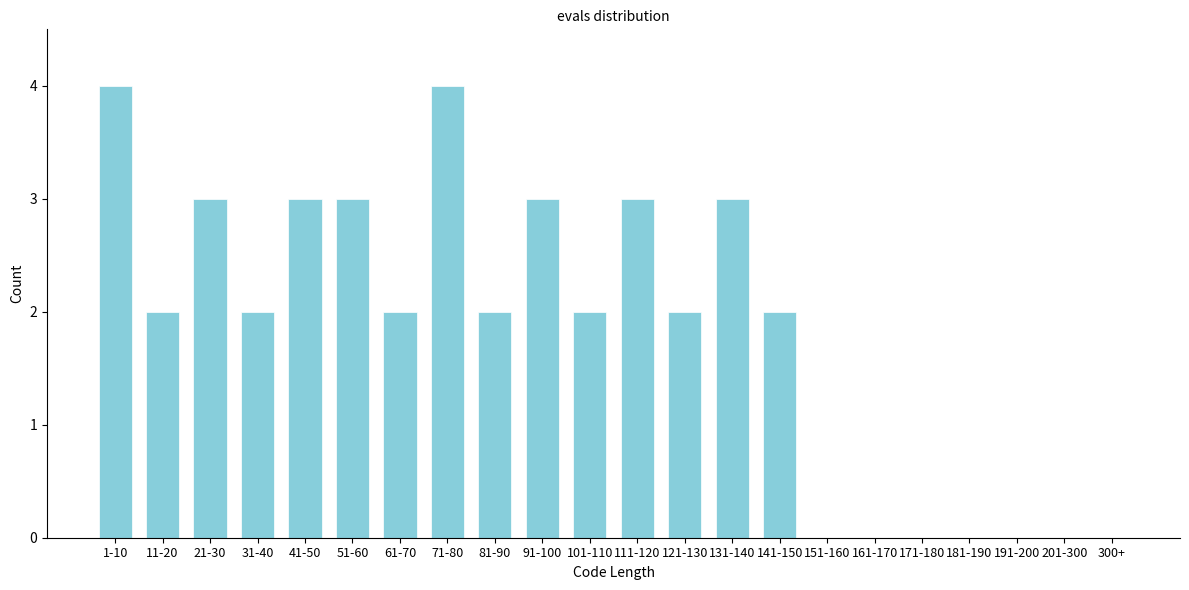

Reading left to right, what are all the values shown in this chart?

1-10=4	11-20=2	21-30=3	31-40=2	41-50=3	51-60=3	61-70=2	71-80=4	81-90=2	91-100=3	101-110=2	111-120=3	121-130=2	131-140=3	141-150=2	151-160=0	161-170=0	171-180=0	181-190=0	191-200=0	201-300=0	300+=0